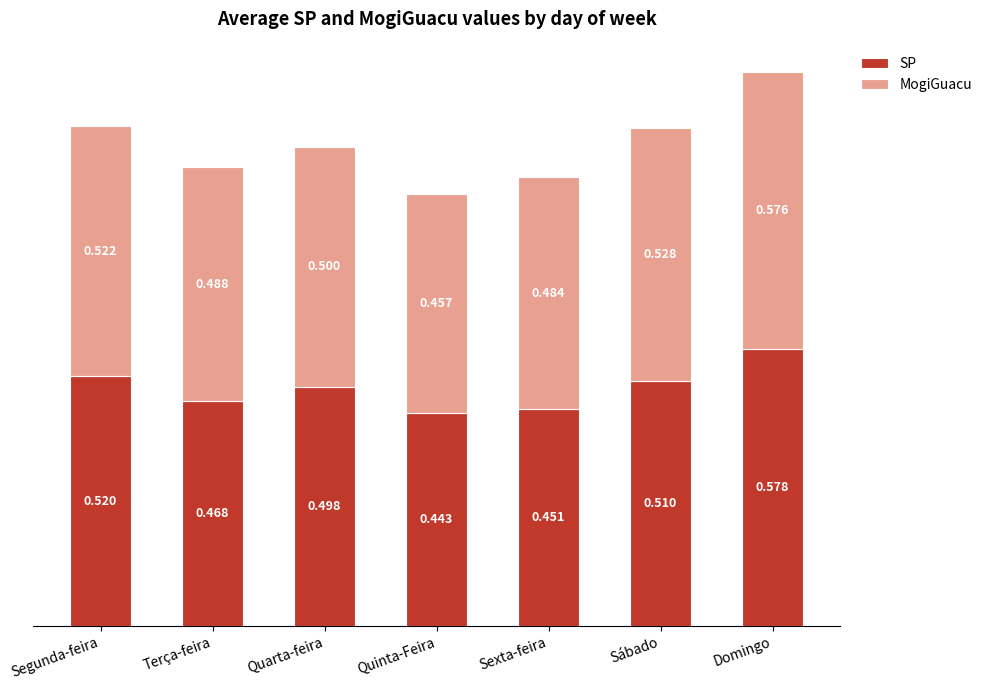

Does the chart contain stacked bars?

Yes